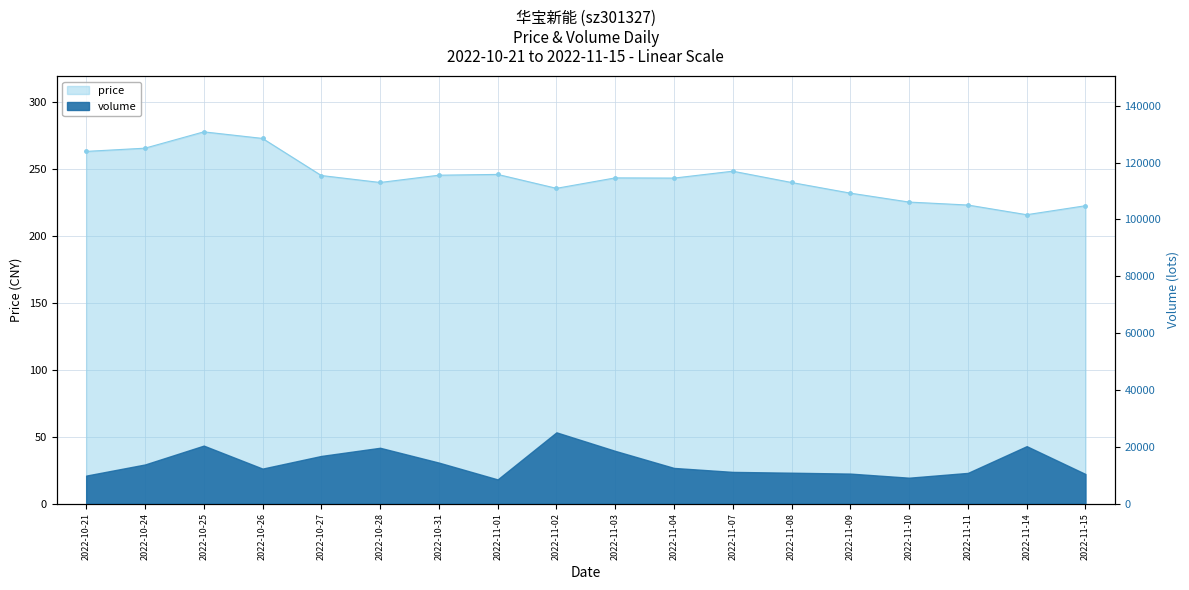

Between 2022-10-25 and 2022-10-21, which is larger?

2022-10-25